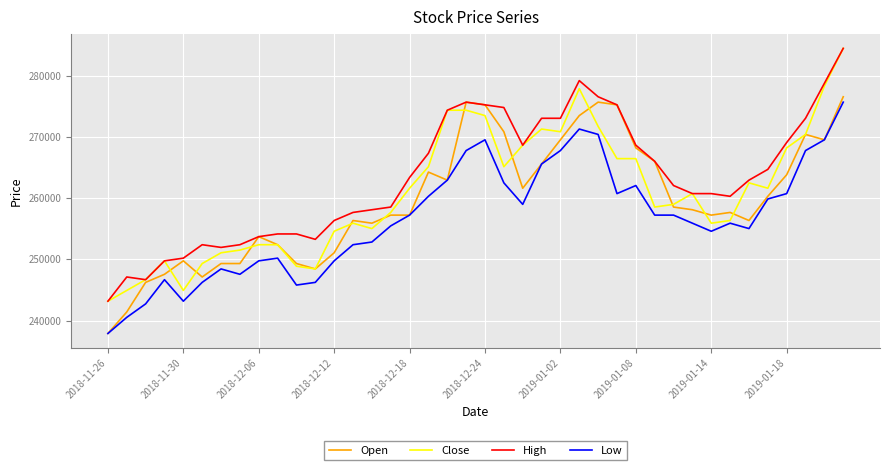

List the series in order of their overall mean, lowest first.

Low, Open, Close, High